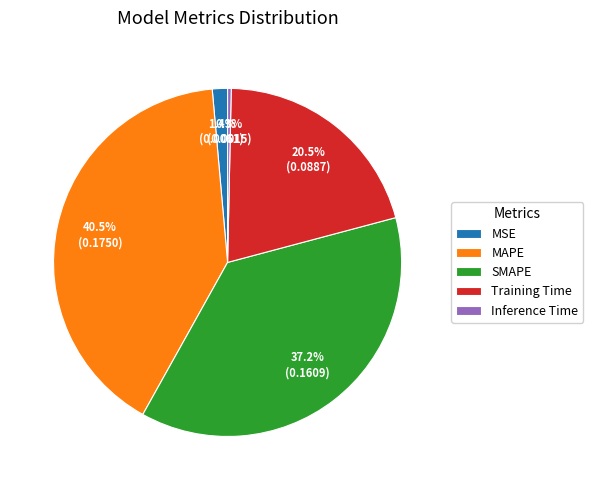

Rank the categories by value from lowest to highest.

Inference Time, MSE, Training Time, SMAPE, MAPE